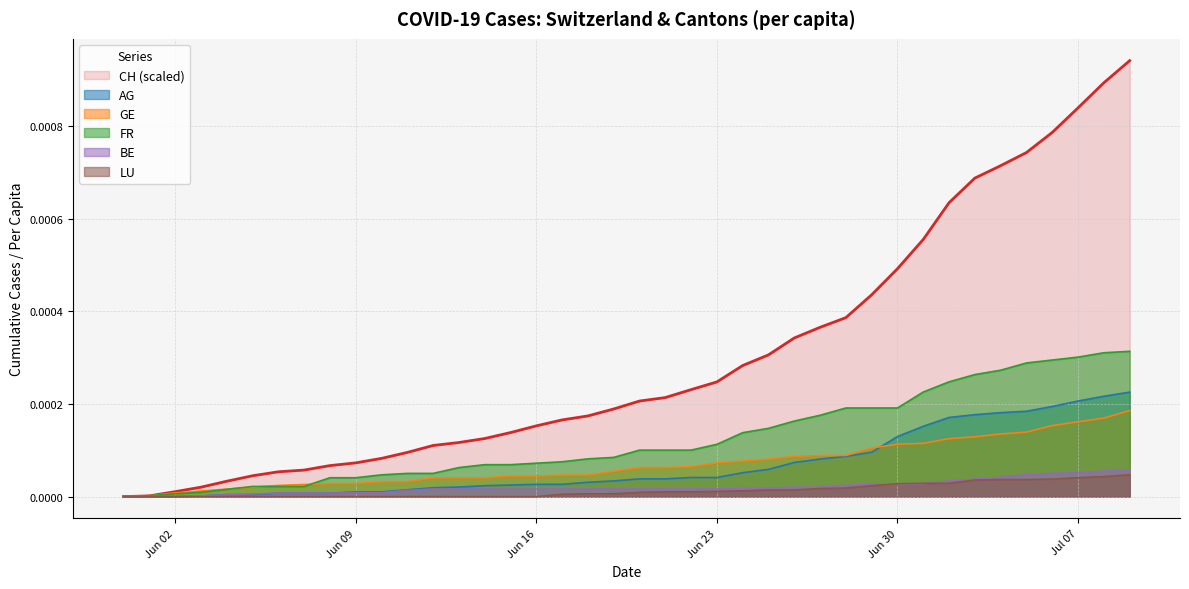

How many lines are shown in the chart?

6